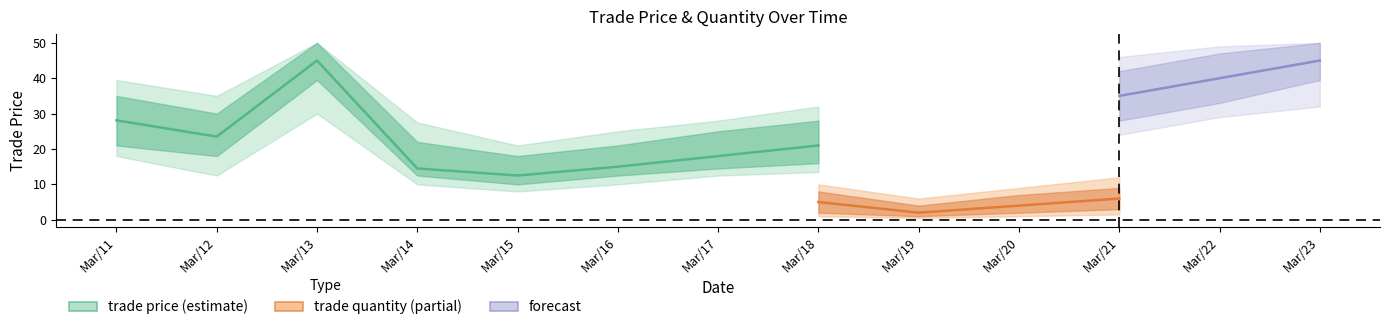

Which series has the largest total across all categories?

trade price